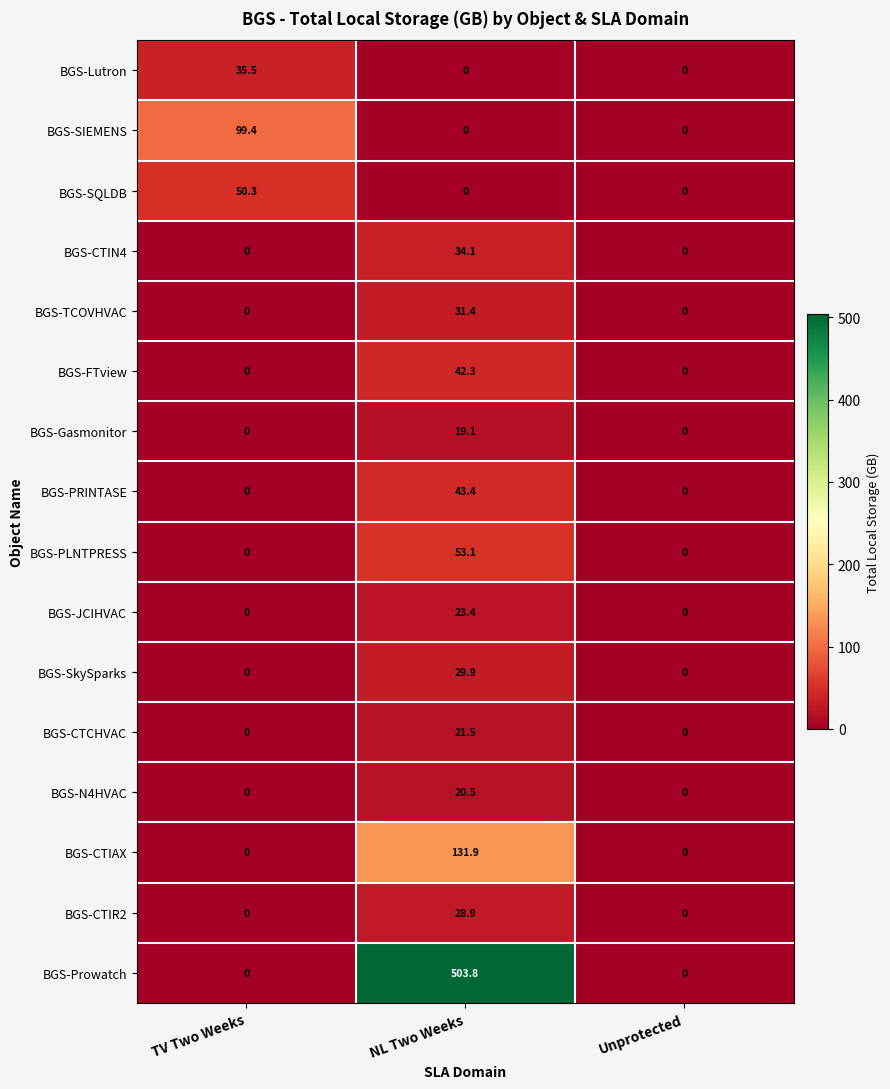

Between TV Two Weeks and NL Two Weeks, which series saw the biggest shift?

BGS-Prowatch